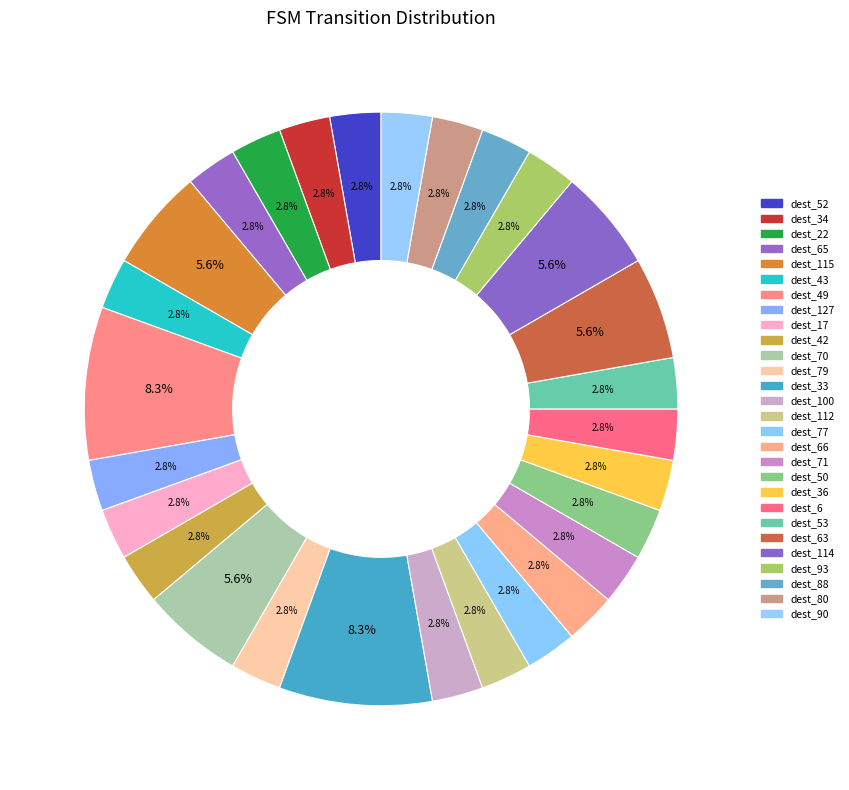

How many slices are in this pie chart?

28